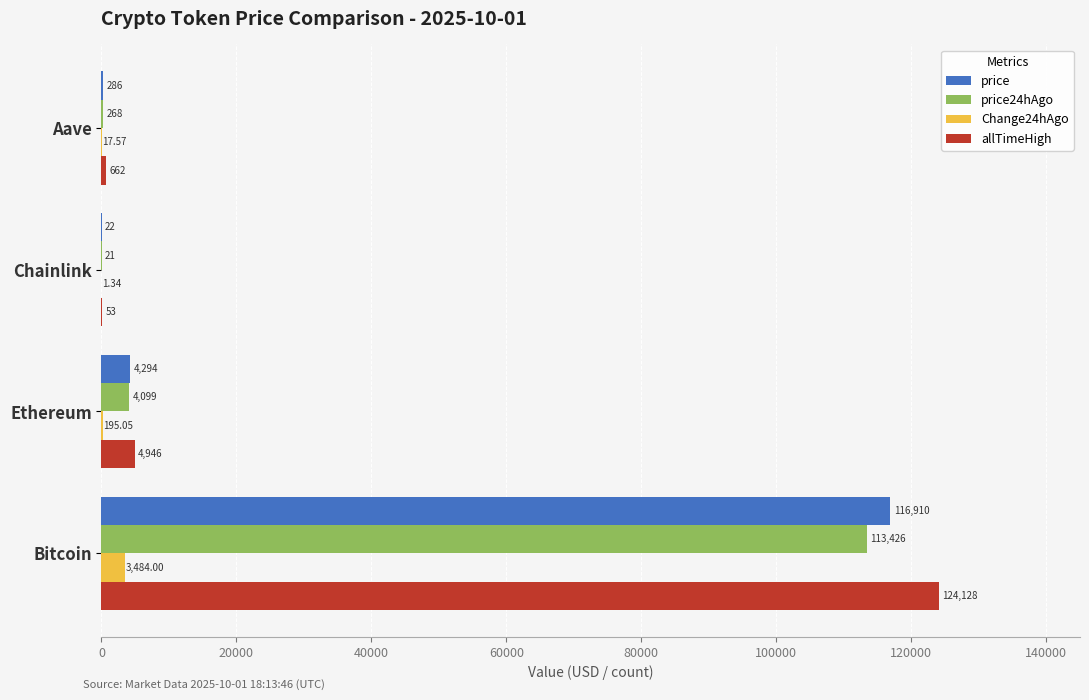

Which series changed the most between Chainlink and Aave?

allTimeHigh